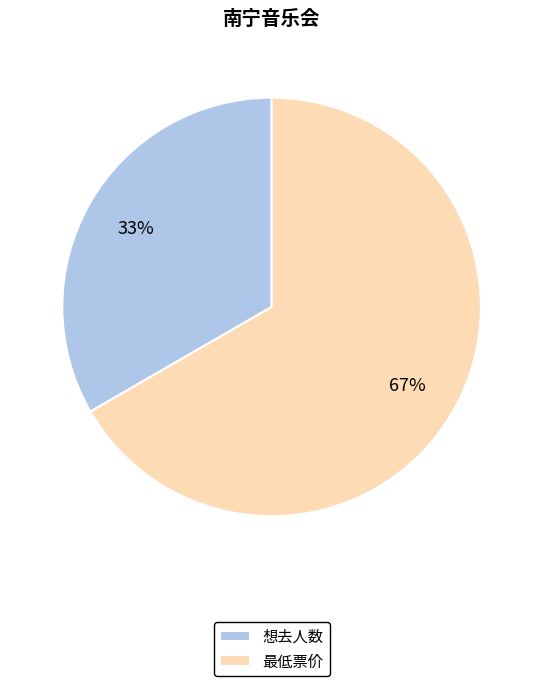

Does any single category account for the majority?

Yes